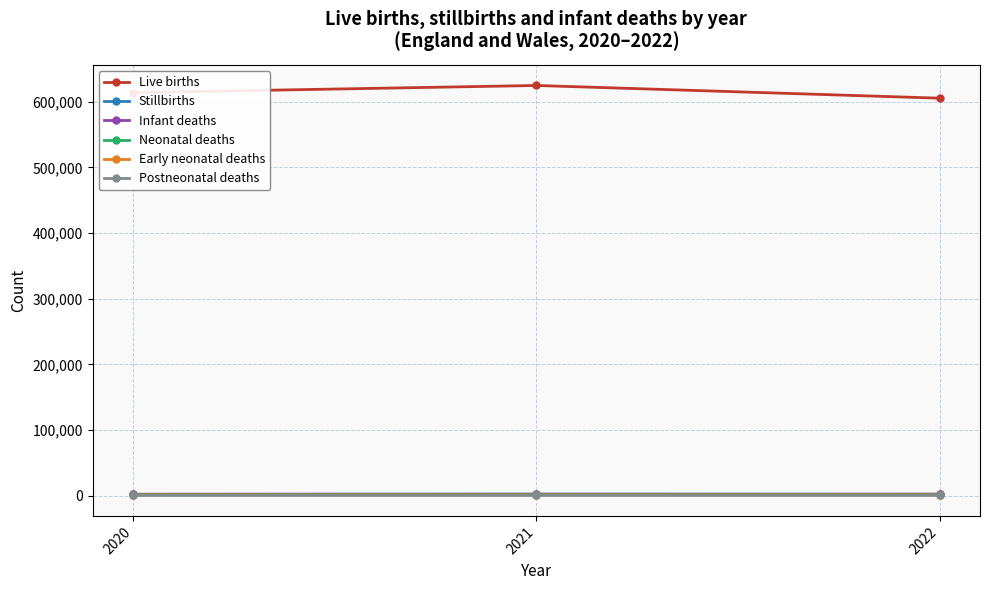

At how many categories does at least one series exceed 194533?

3